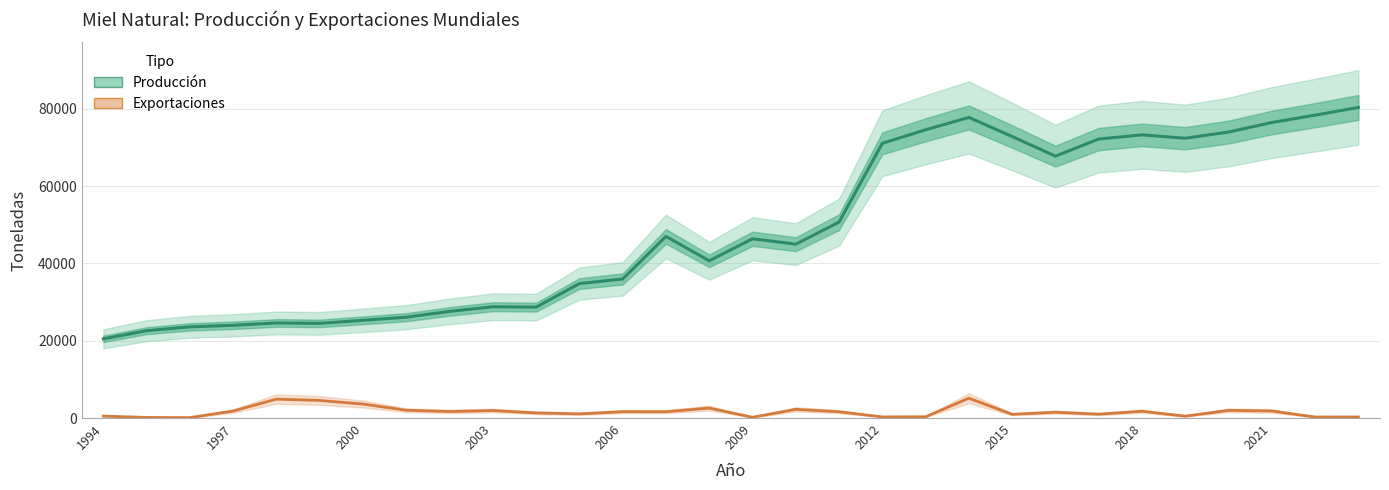

How many data points does each series have?

30